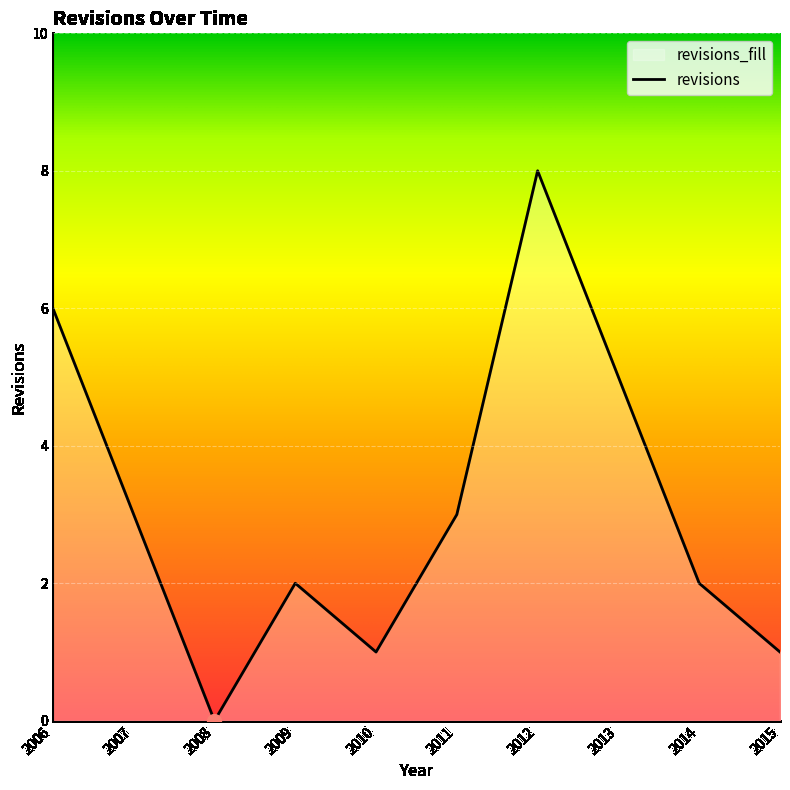

What is the value of the 1st point from the left?

6